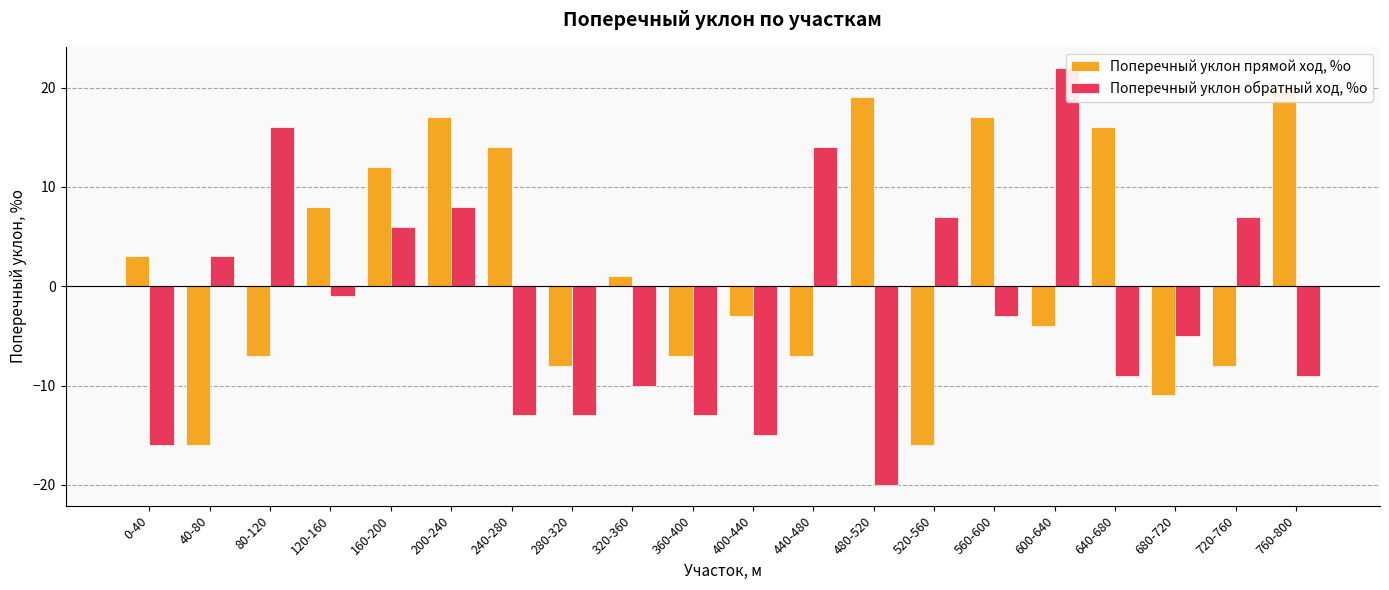

What are all the series names shown in the legend?

Поперечный уклон прямой ход, %о, Поперечный уклон обратный ход, %о